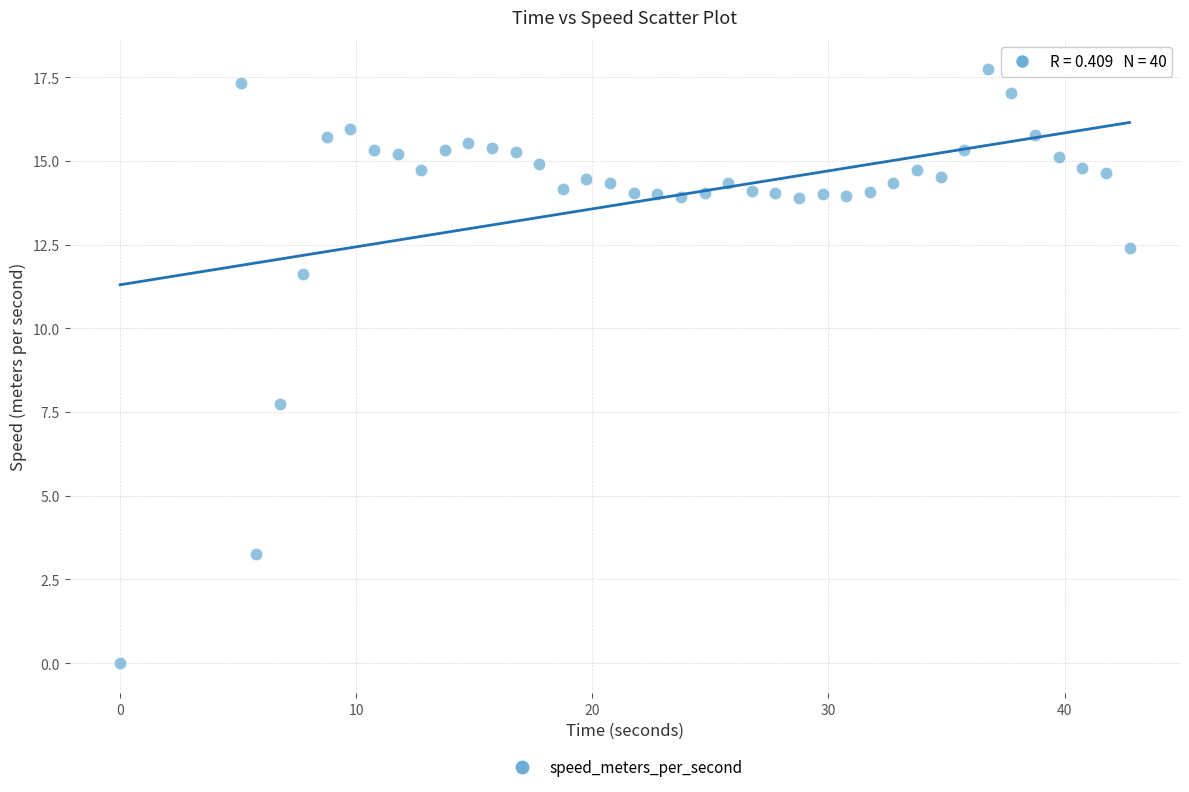

What Y value in the scatter plot is closest to 8?

7.7